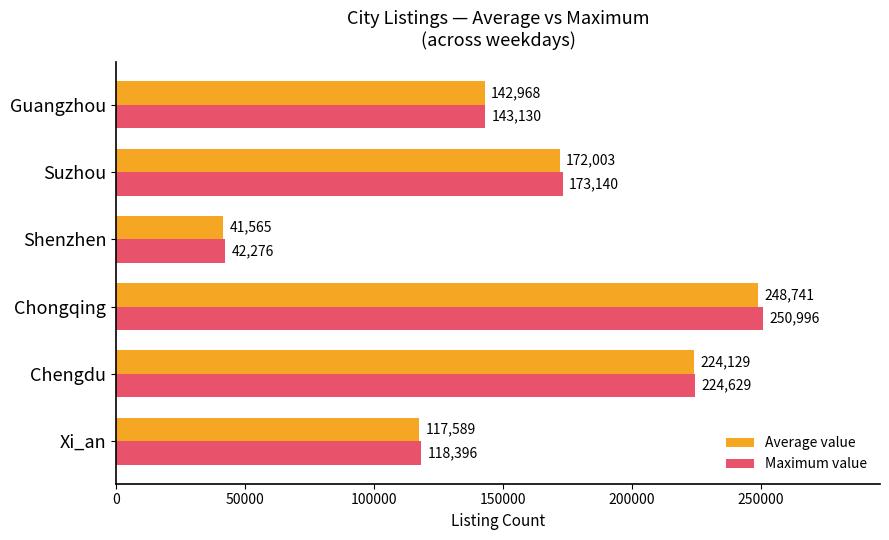

At which label does Maximum value reach its minimum?

Shenzhen